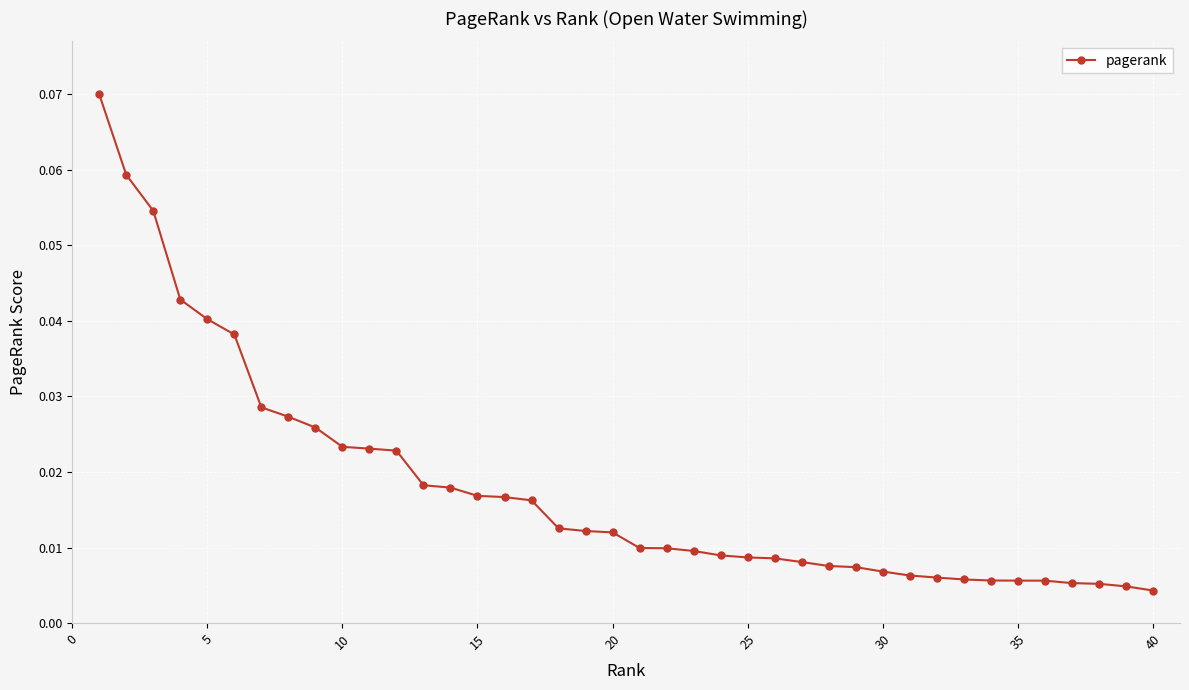

What is the sum of all values?

0.7